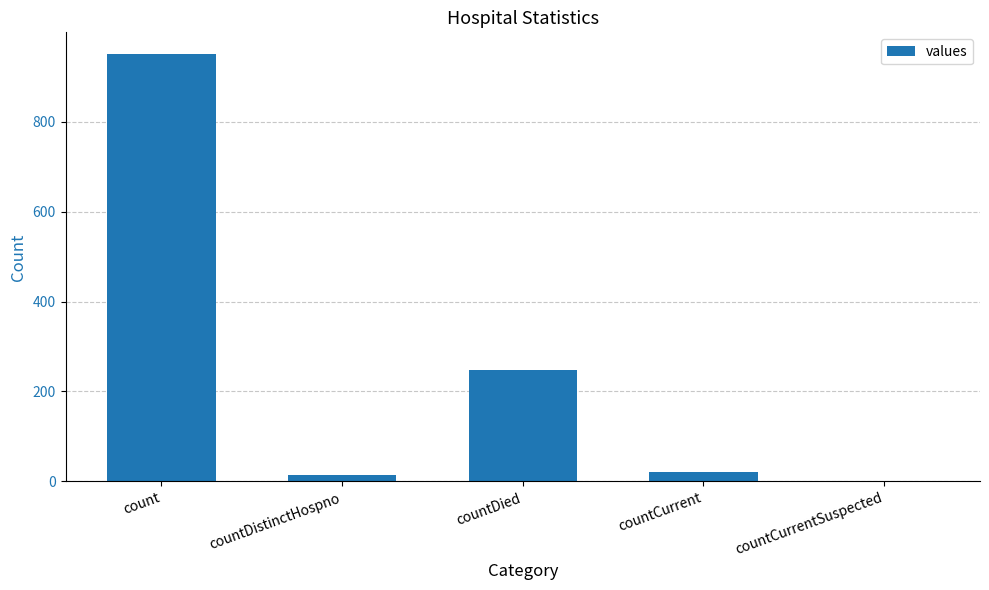

Read the value at countCurrent.

21